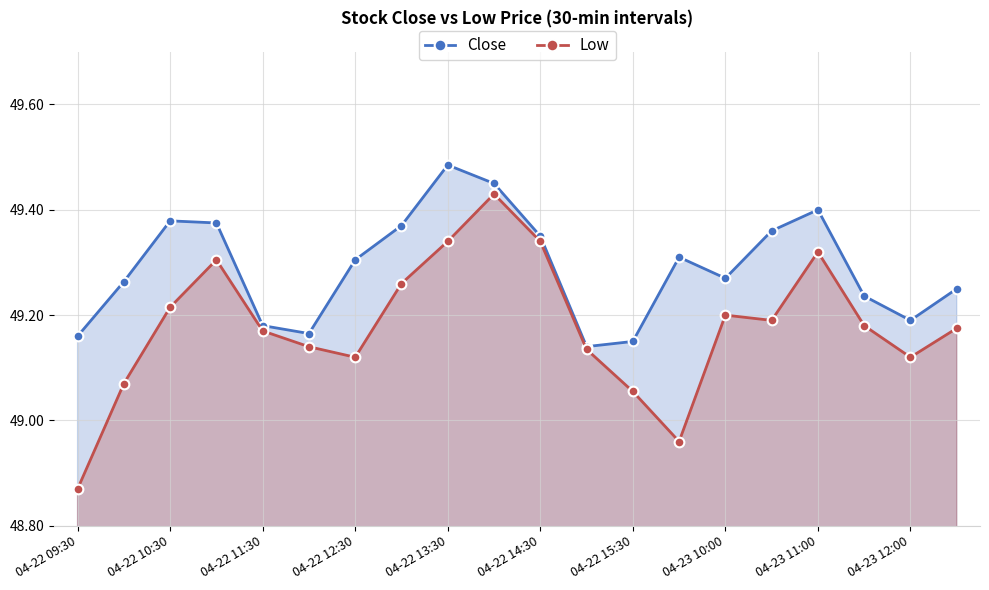

What is the maximum value for Close?

49.5